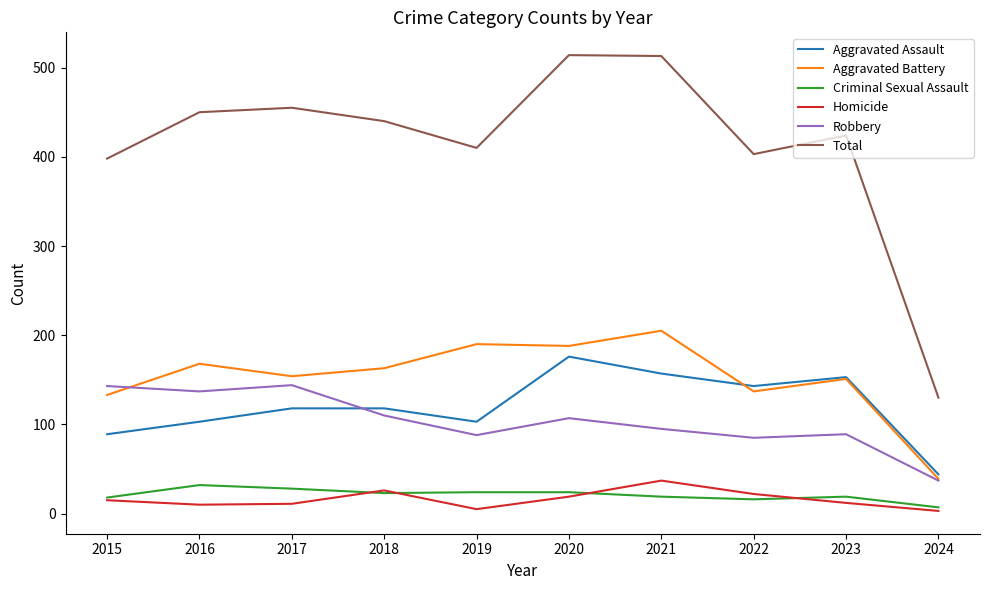

Rank the series at 2016 from highest to lowest value.

Total, Aggravated Battery, Robbery, Aggravated Assault, Criminal Sexual Assault, Homicide